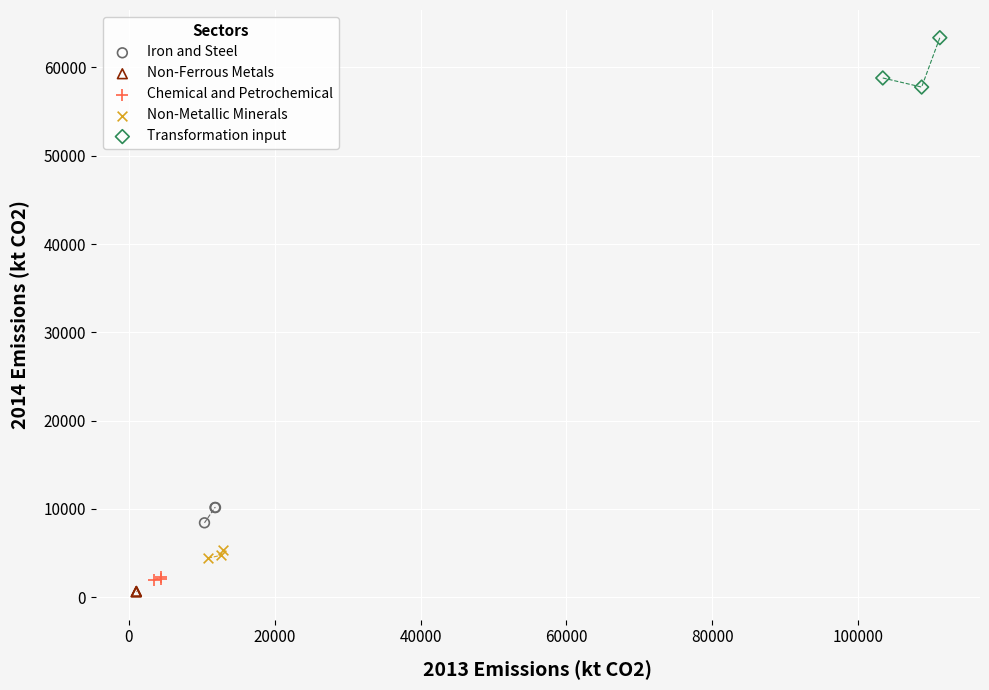

Which series contains the highest Y value?

Transformation input